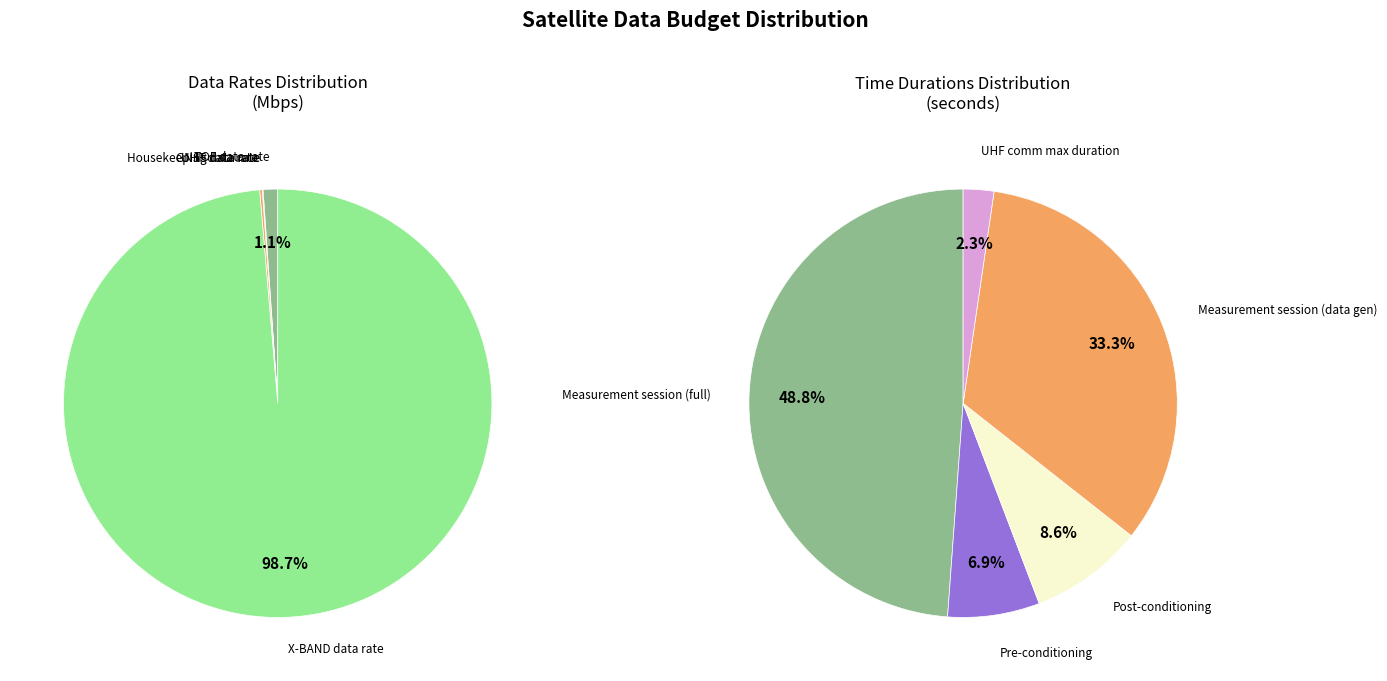

Which has a higher value, 1 or 3?

3